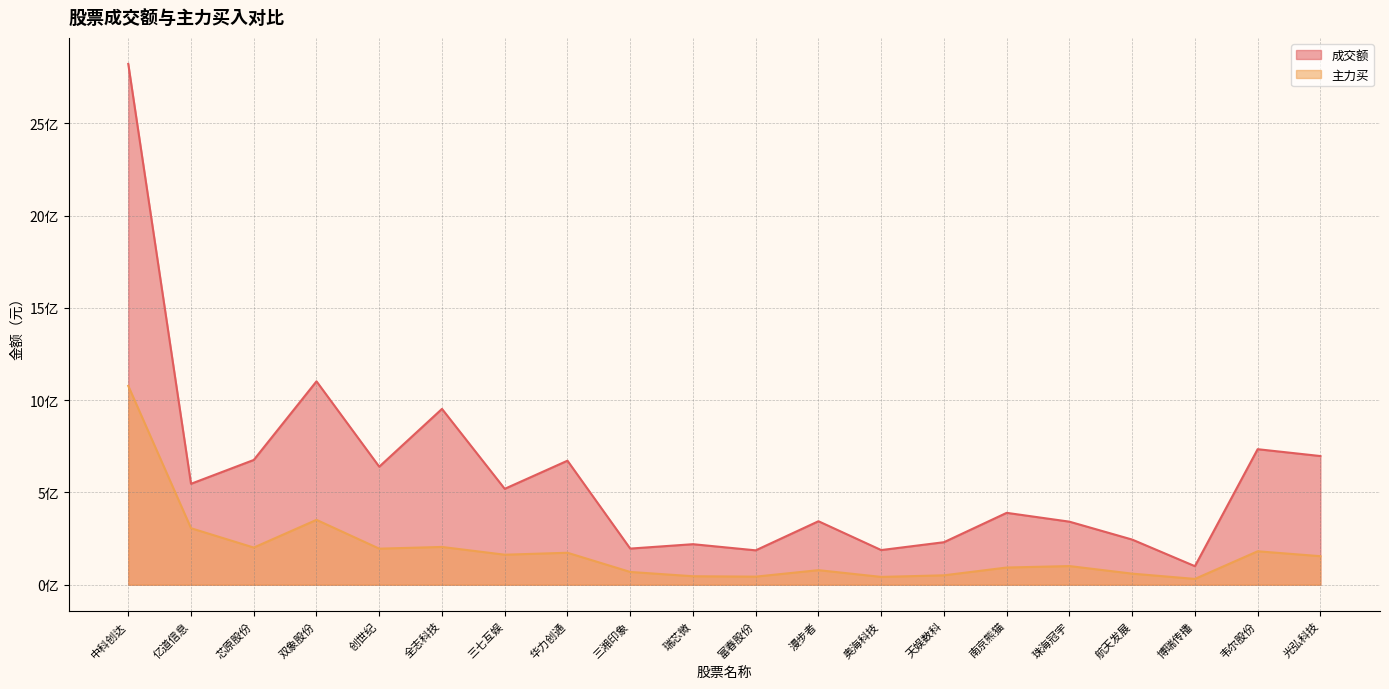

How many lines are shown in the chart?

2